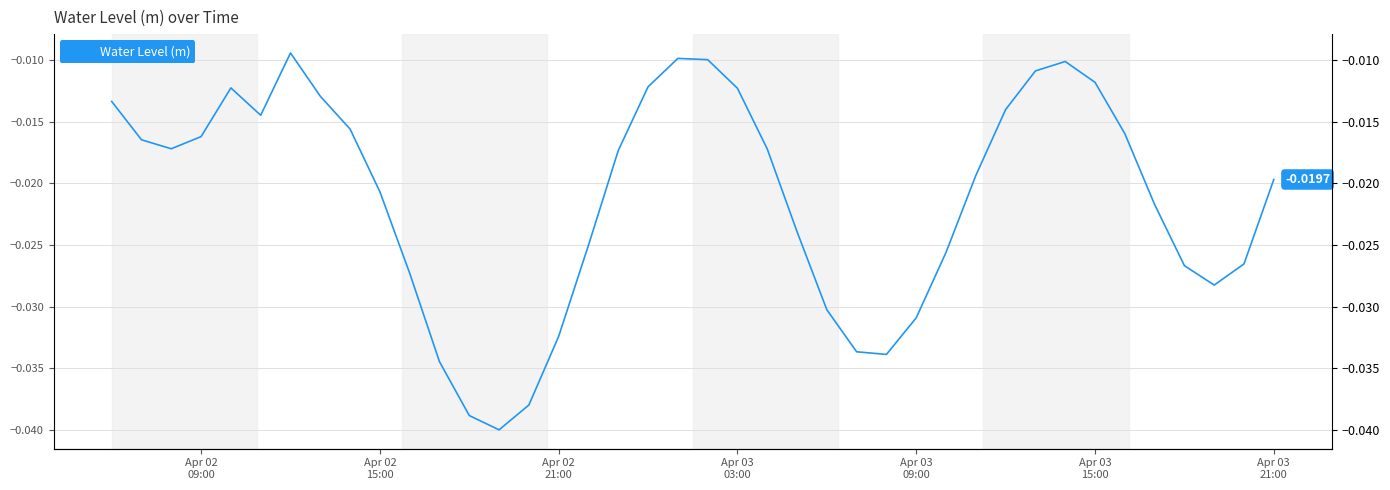

The value at Apr 02
15:00 is -0.0. True or false?

True